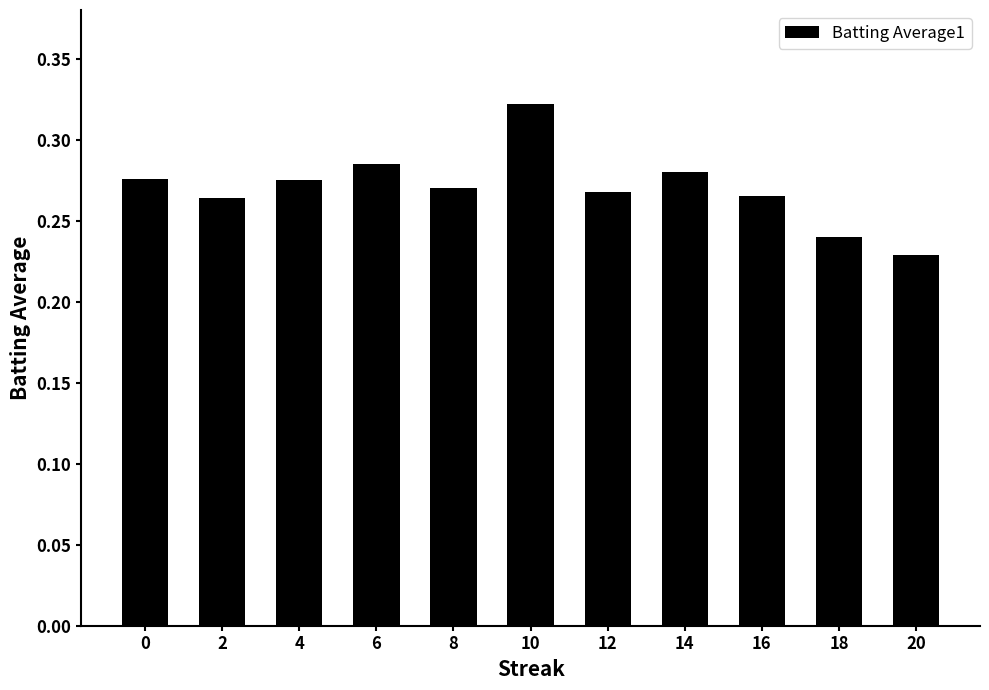

Which label corresponds to the smallest value in the chart?

20